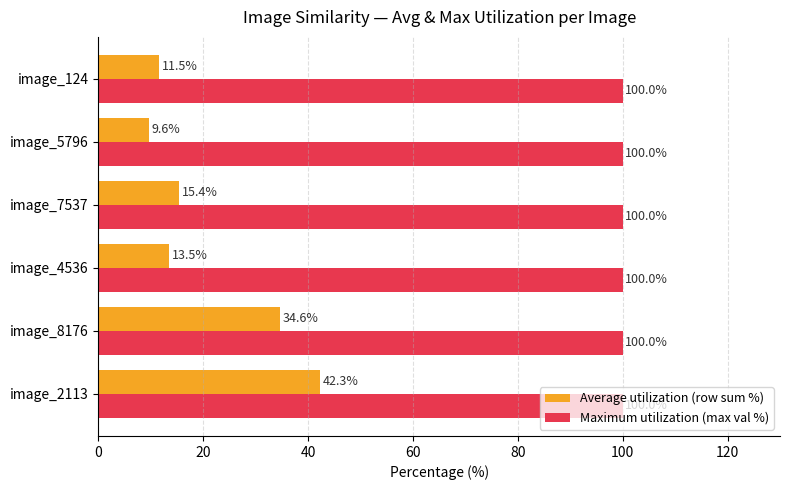

Between image_8176 and image_124, which series saw the biggest shift?

Average utilization (row sum %)